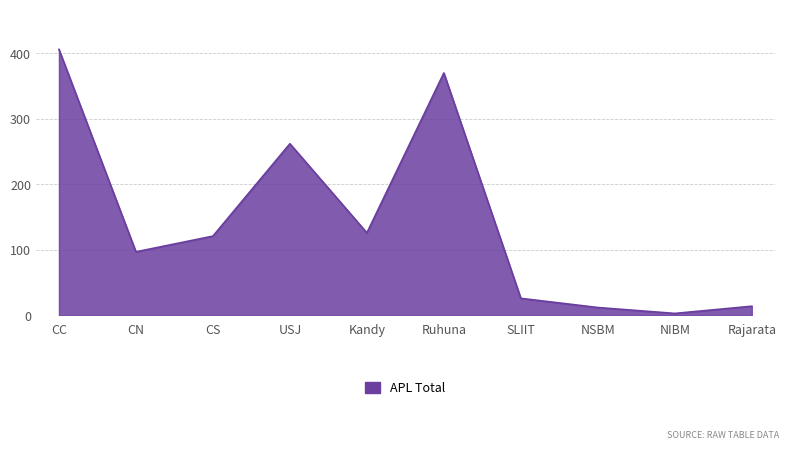

At which label does the data first exceed 121?

CC